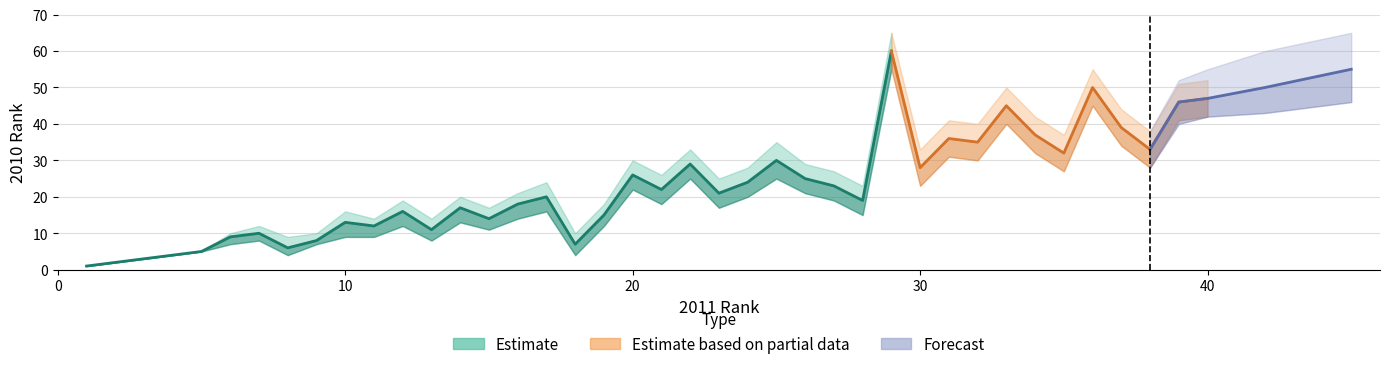

How many values in the upper_estimate series are below 25?

20